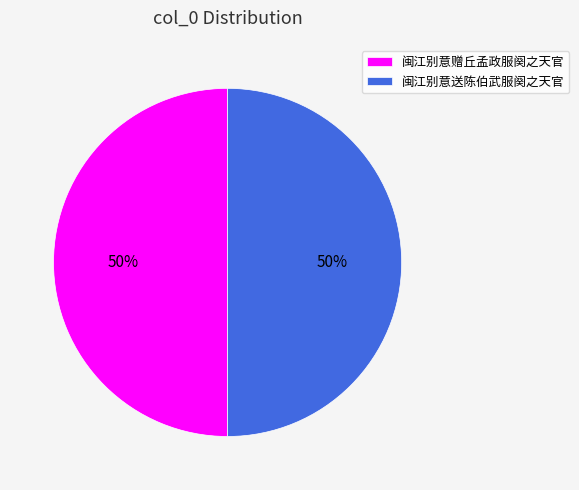

What is the ratio of the value at 闽江别意赠丘孟政服阕之天官 to the value at 闽江别意送陈伯武服阕之天官?

1.0